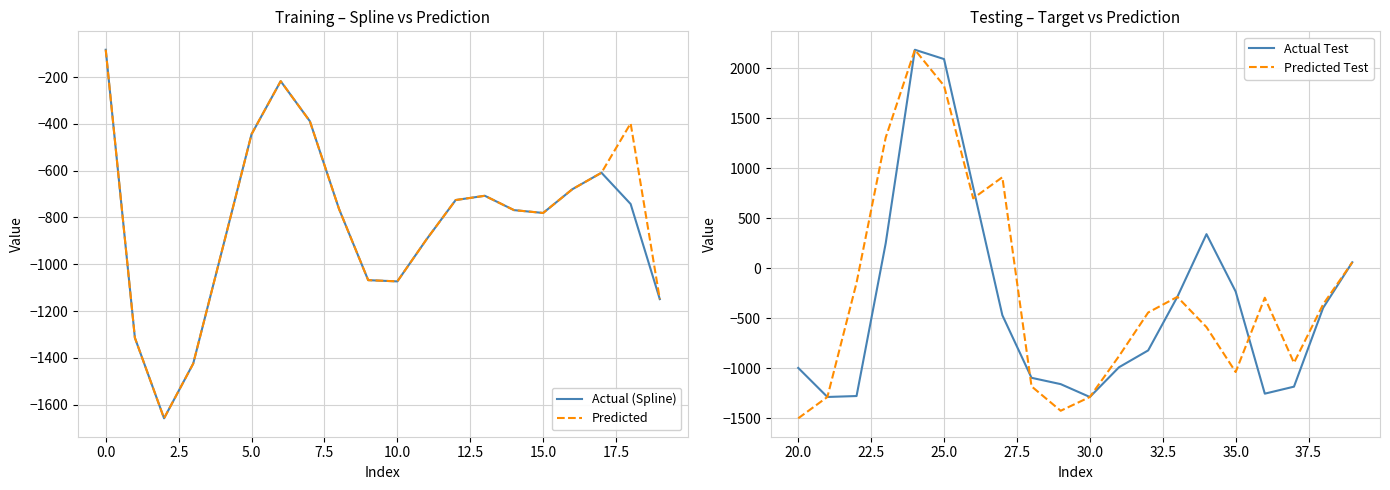

The value of Predicted at 0.0 is -896.1. True or false?

False